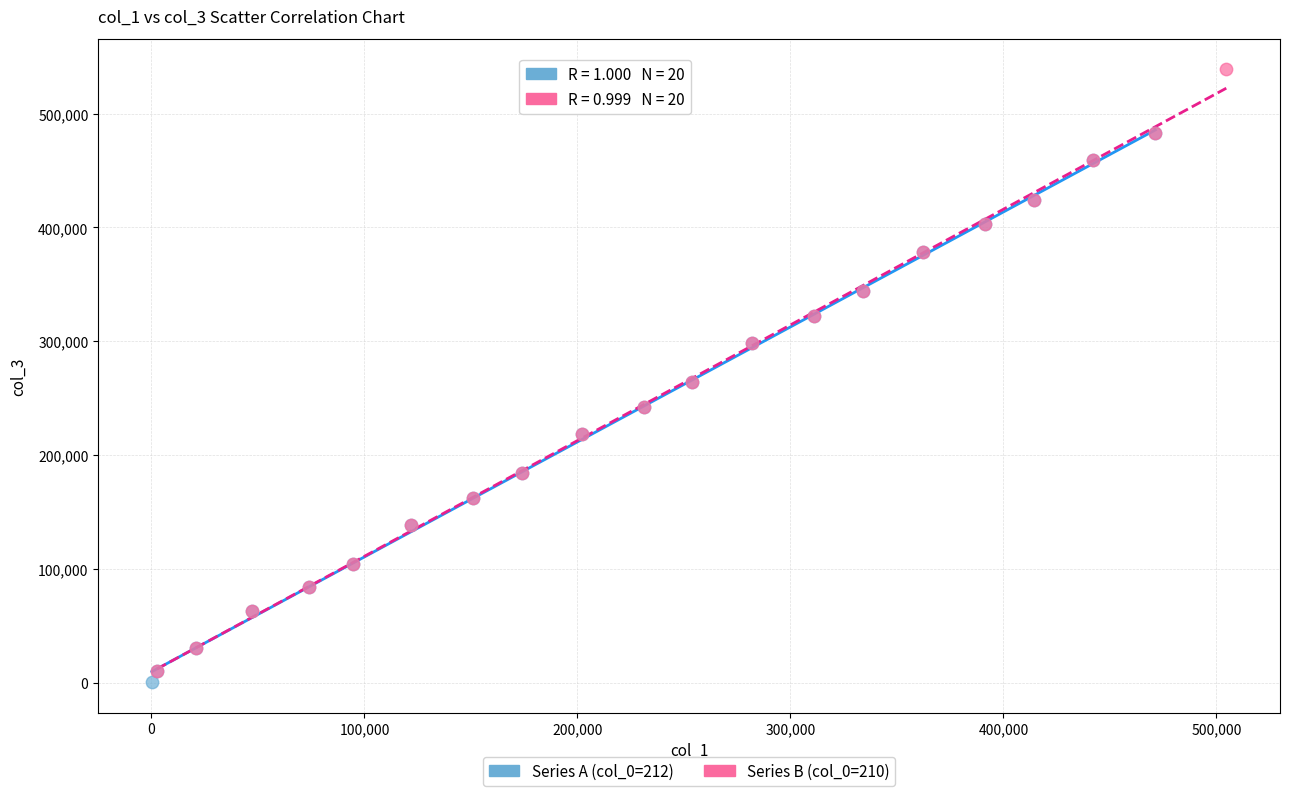

Which series reaches the maximum Y coordinate?

Series B (col_0=210)